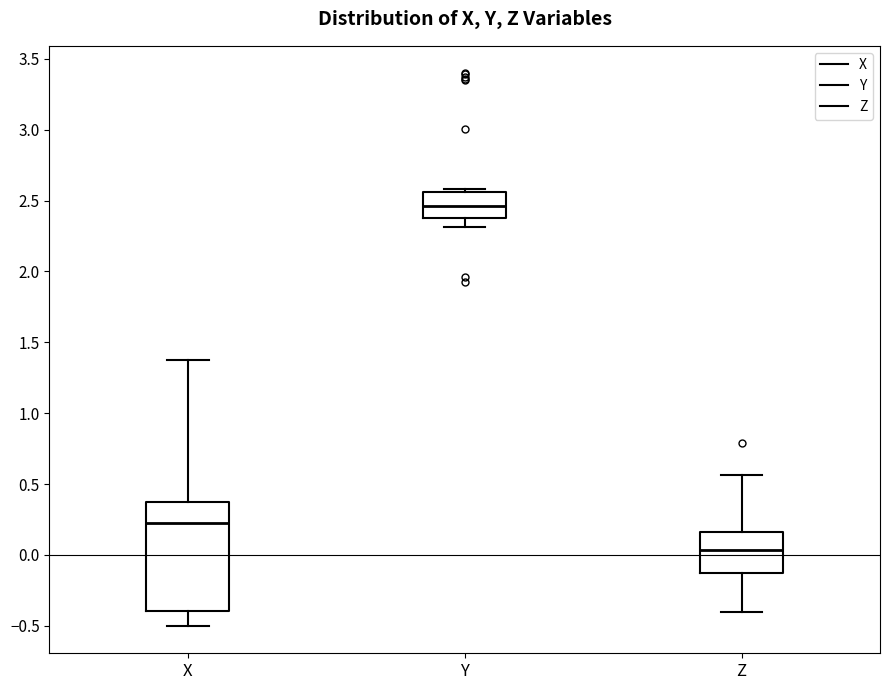

Which box's median line is the highest?

Y